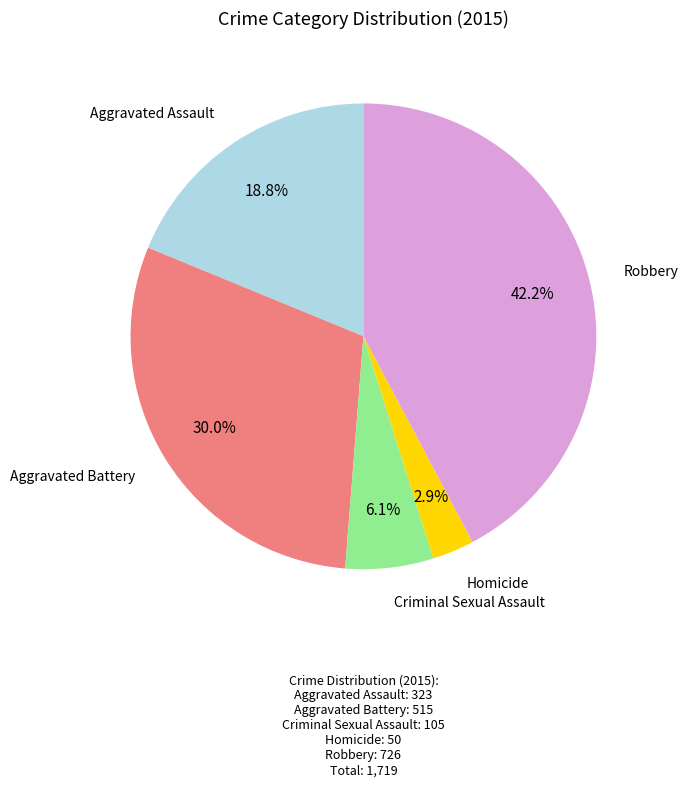

Is there any slice that represents more than half of the pie?

No